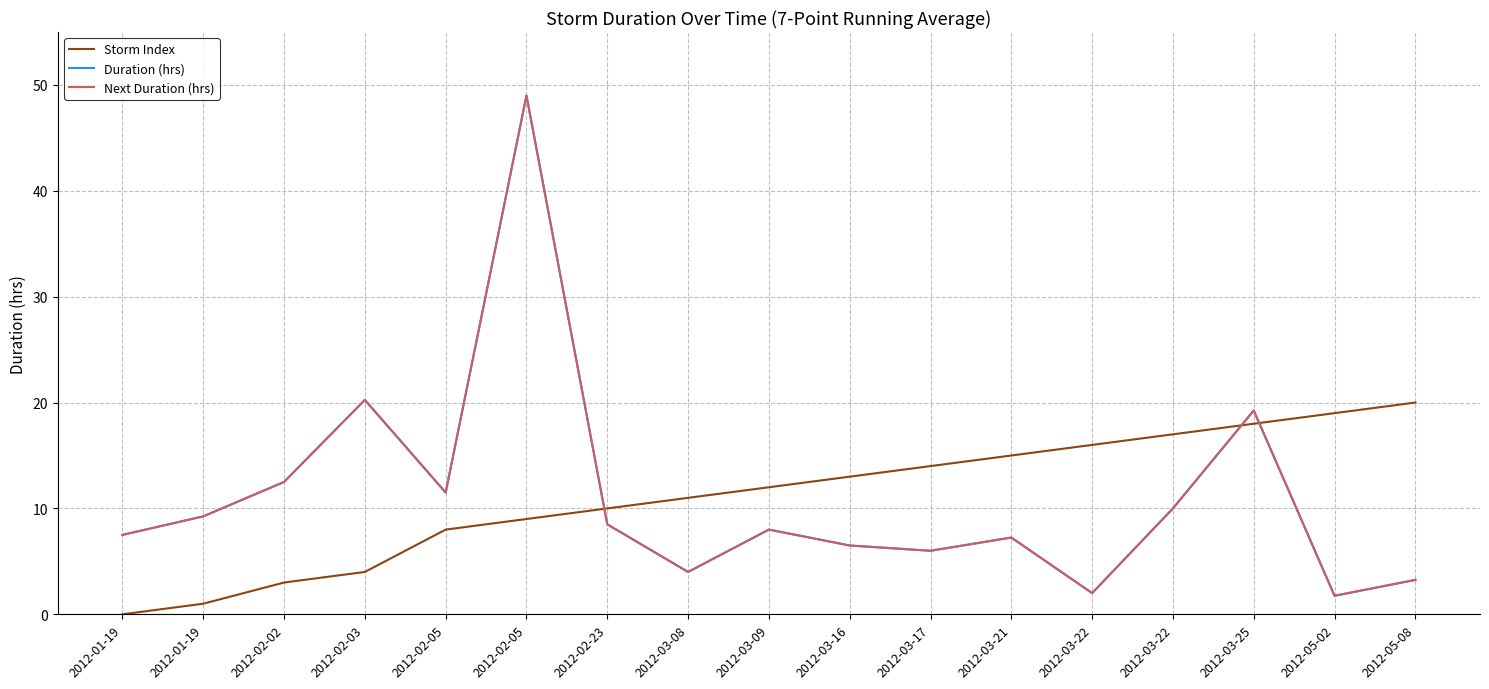

Is this an area chart (filled region under the line)?

No